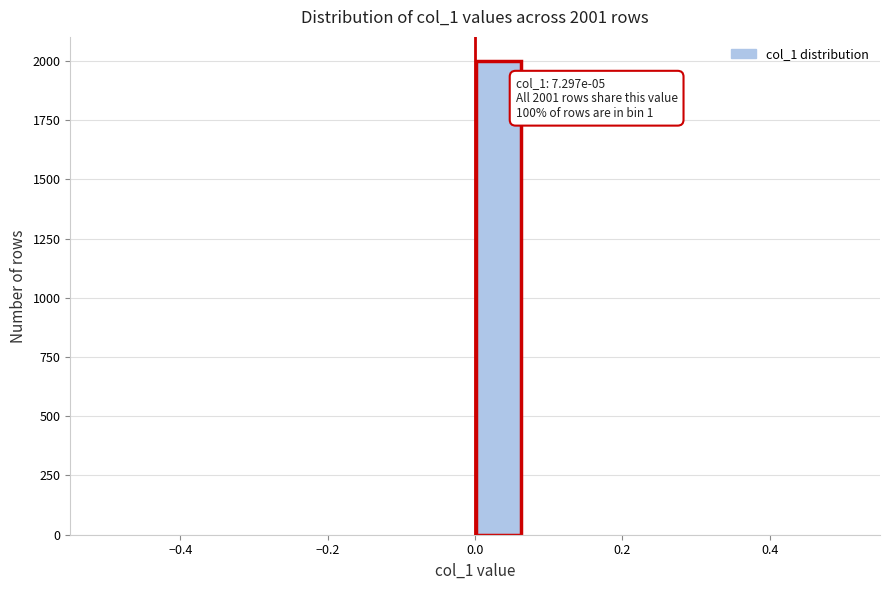

Around what value on the x-axis is the tallest bar? Give the approximate position of its centre, as read against the axis.

0.04